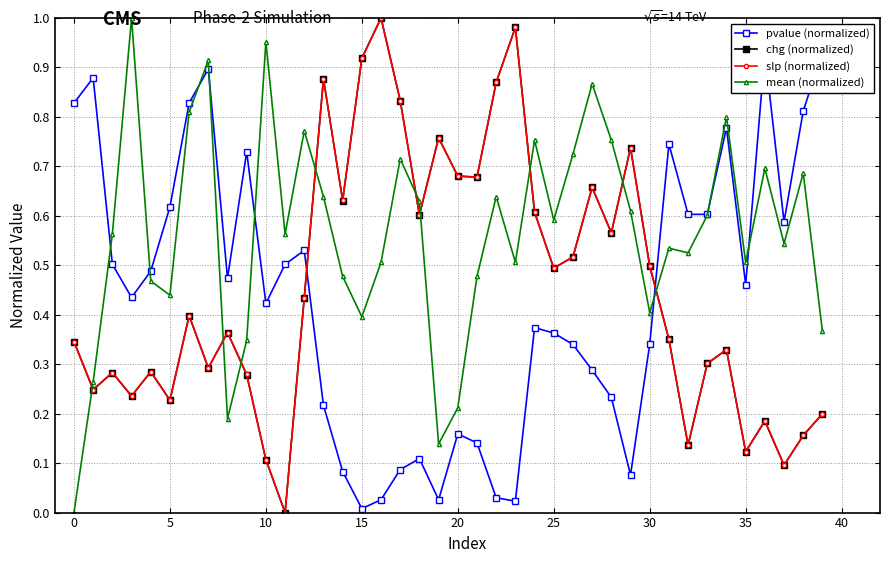

Is the value of mean (normalized) at 34 greater than the value of slp (normalized) at 21?

Yes